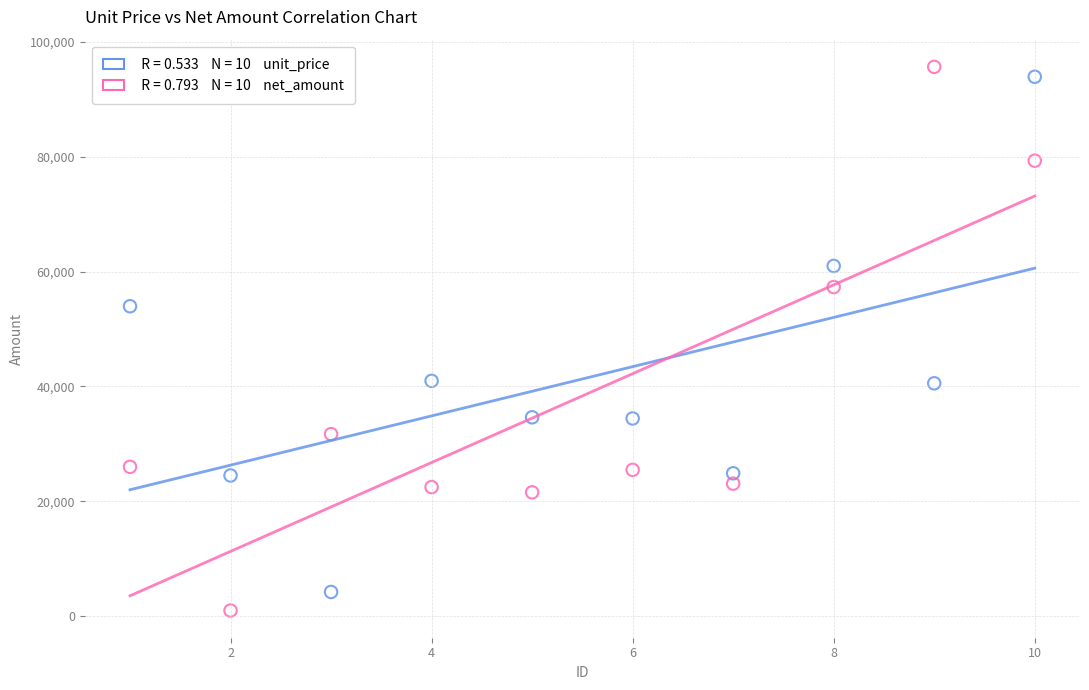

Across all series, what Y value is closest to 48317?

53965